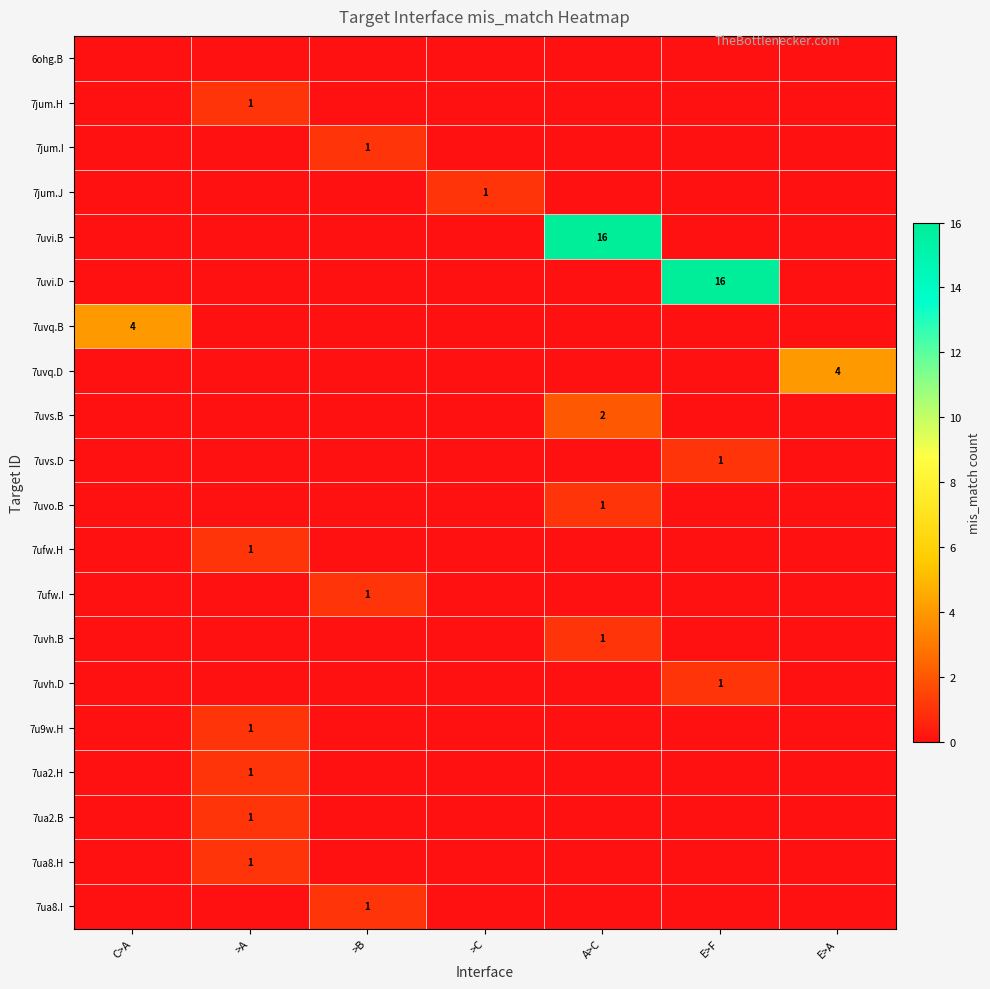

What is the difference between the highest and lowest values at A>C?

16